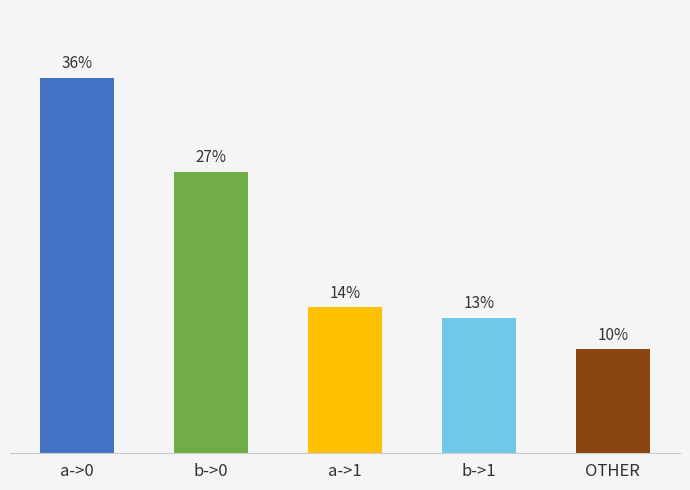

Where is the data nearest to the value 23?

b->0